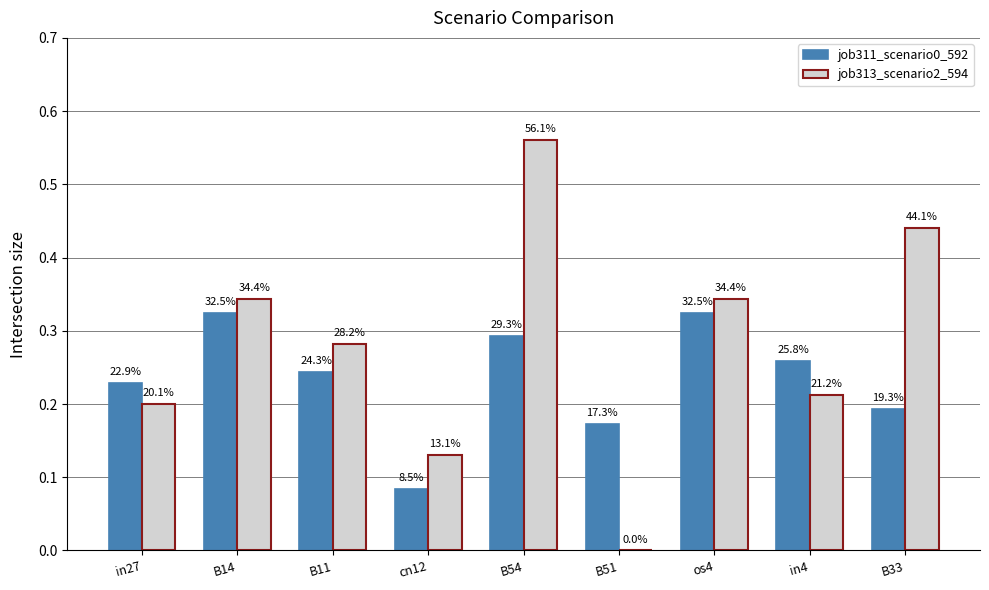

True or false: job313_scenario2_594 has a value of 0.3 at in4.

False